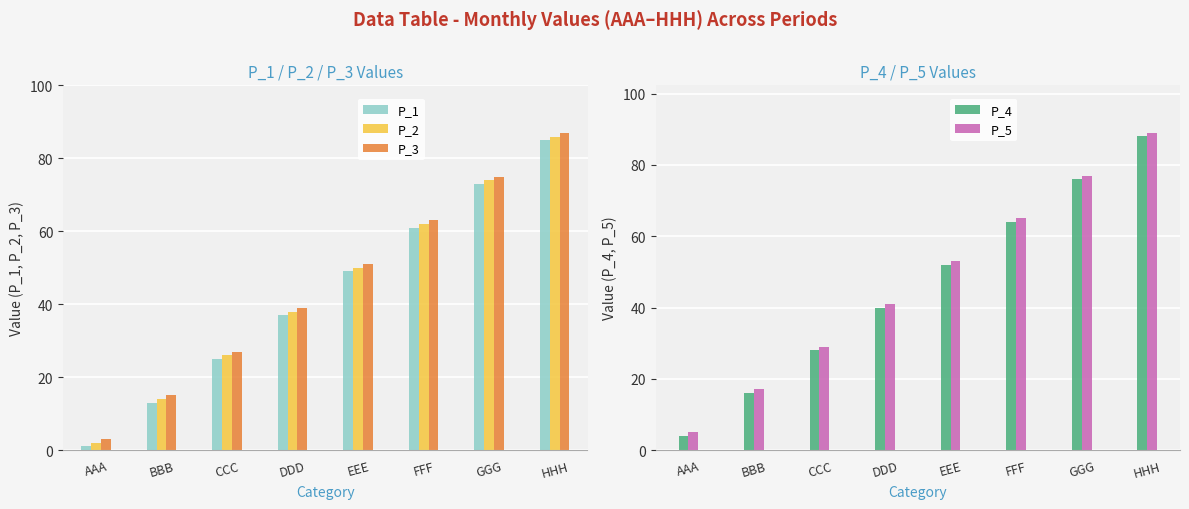

Which has a higher value, EEE or CCC?

EEE